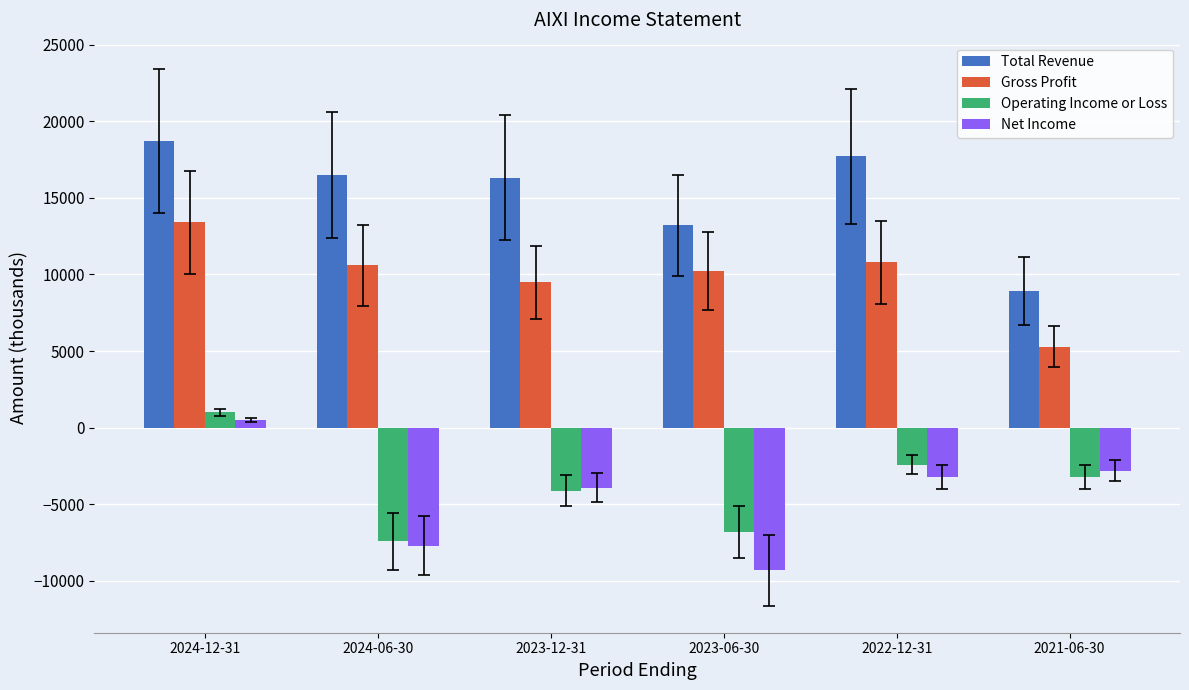

How many bars are there in total?

24